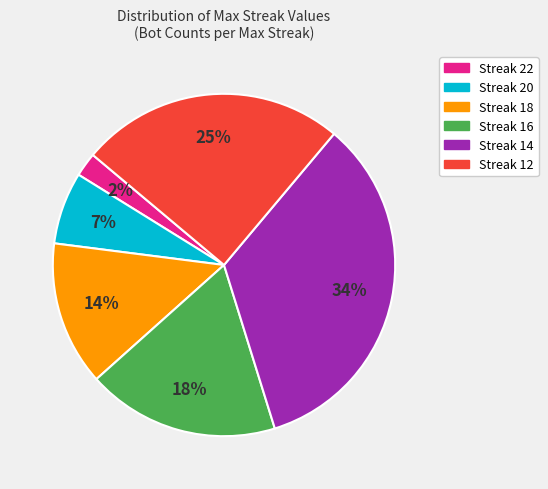

To the nearest percent, what is the difference between the largest and smallest slice percentages?

32%